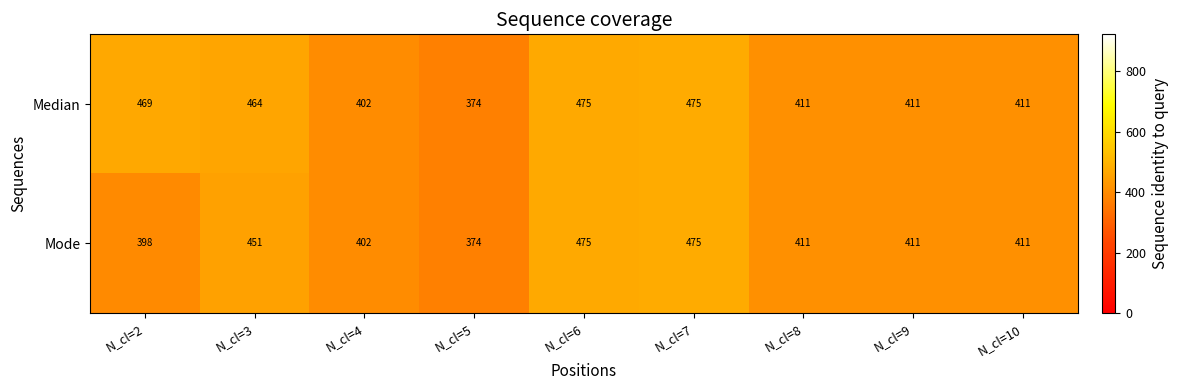

Which category has the lowest value in the Mode series?

N_cl=5